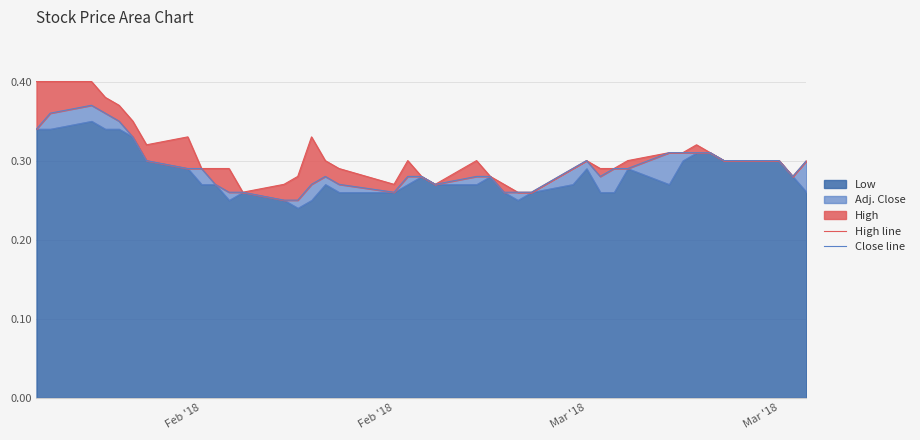

Reading left to right, list all the values displayed in this chart.

High line: 0.4	0.4	0.4	0.4	0.4	0.3	0.3	0.3	0.3	0.3	0.3	0.3	0.3	0.3	0.3	0.3	0.3	0.3	0.3	0.3	0.3	0.3	0.3	0.3	0.3	0.3	0.3	0.3	0.3	0.3	0.3	0.3	0.3	0.3	0.3	0.3	0.3	0.3	0.3	0.3
Close line: 0.3	0.4	0.4	0.4	0.3	0.3	0.3	0.3	0.3	0.3	0.3	0.3	0.2	0.2	0.3	0.3	0.3	0.3	0.3	0.3	0.3	0.3	0.3	0.3	0.3	0.3	0.3	0.3	0.3	0.3	0.3	0.3	0.3	0.3	0.3	0.3	0.3	0.3	0.3	0.3